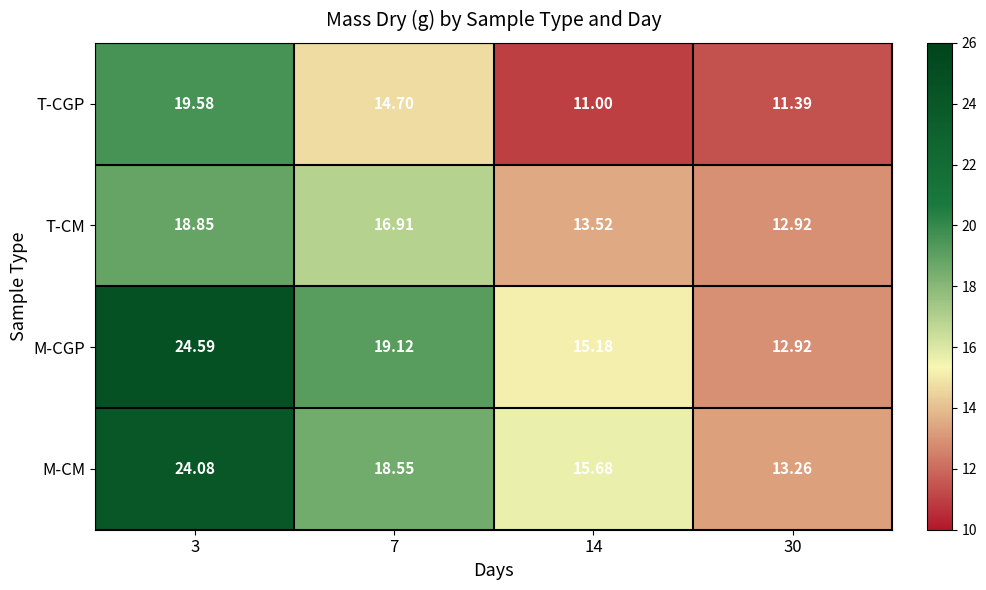

Which series has the widest spread of values?

M-CGP